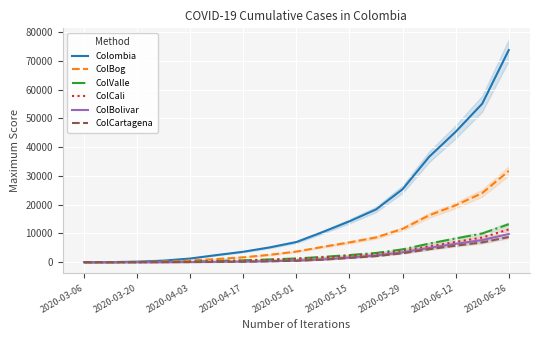

True or false: ColValle and ColCali cross at least once.

False